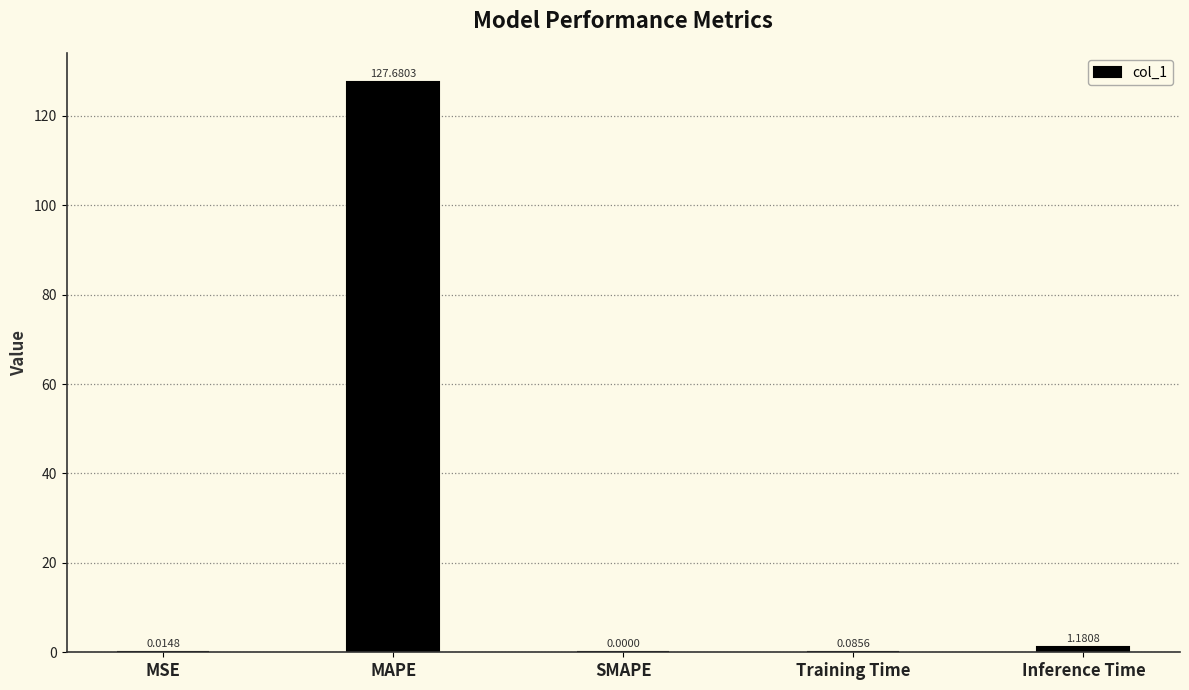

What is the sum of all values?

129.0